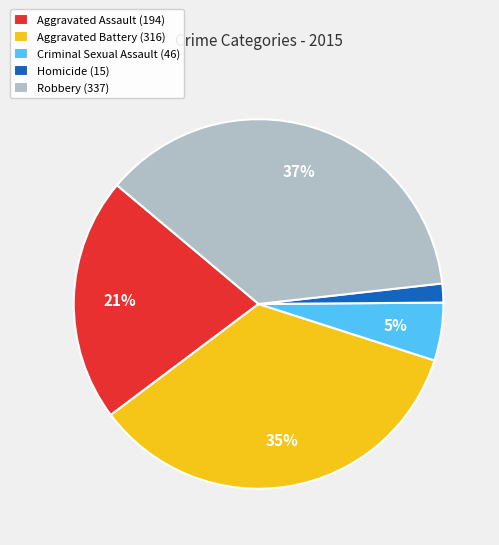

Is it true that Aggravated Battery is 23% of the pie?

False